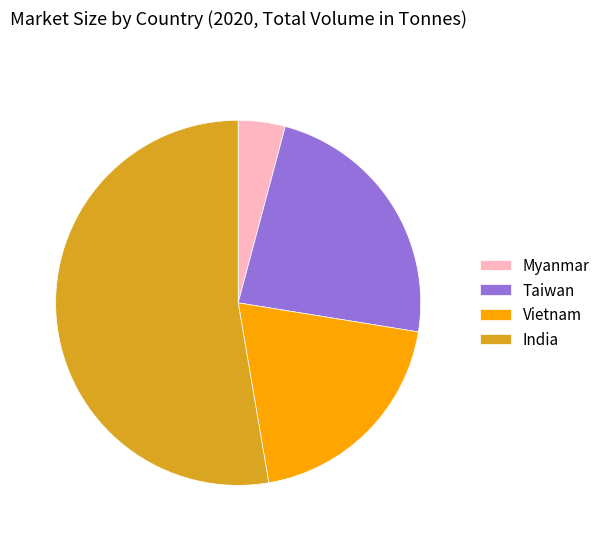

True or false: India accounts for 62% of the total.

False